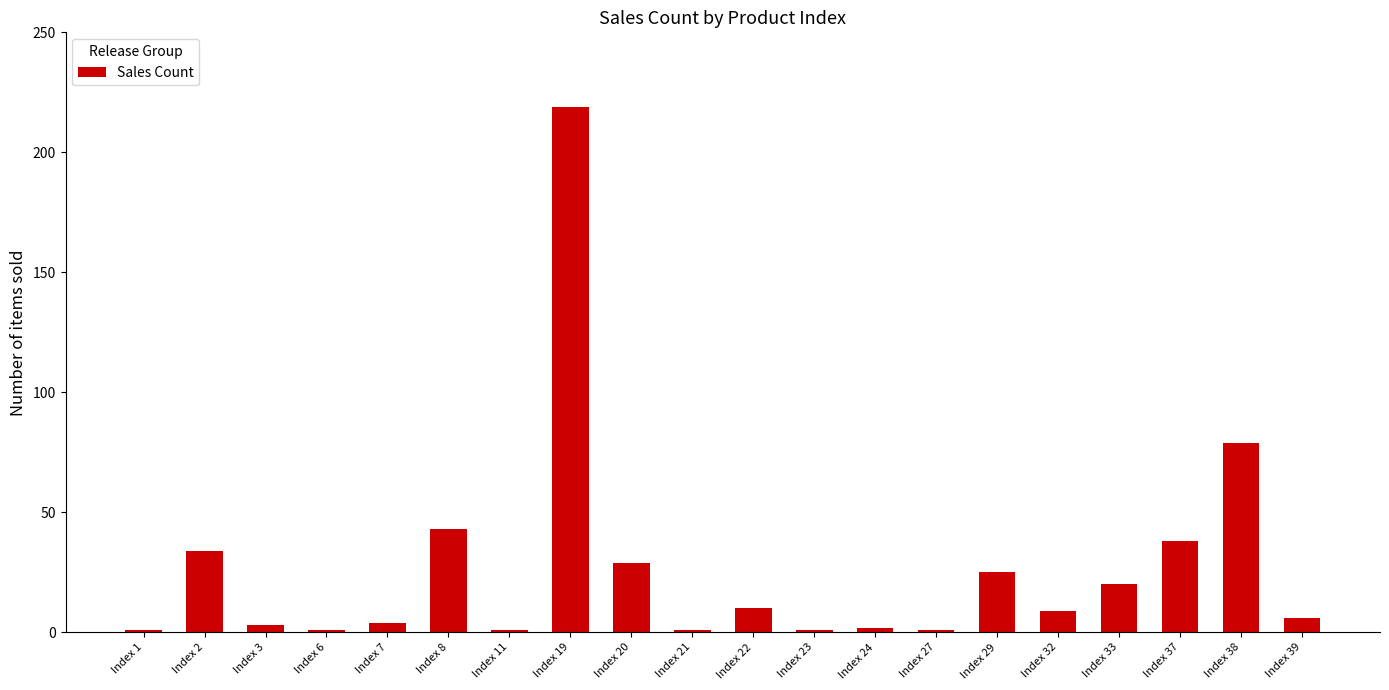

What is the value of the 11th bar from the left?

10